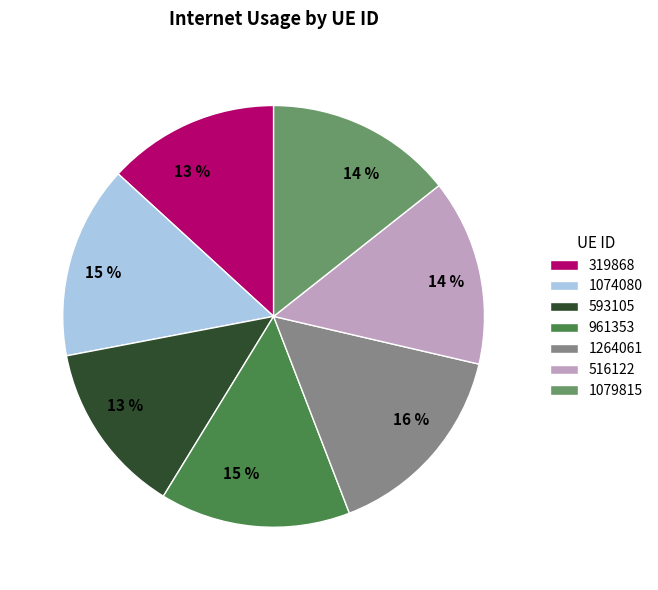

Which slice is the largest?

1264061